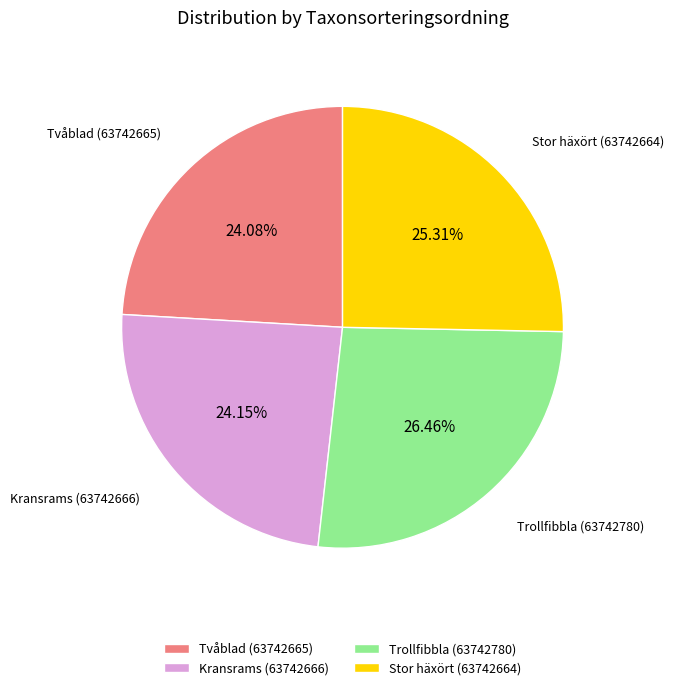

Combined, do Tvåblad (63742665) and Trollfibbla (63742780) account for over 50%?

Yes